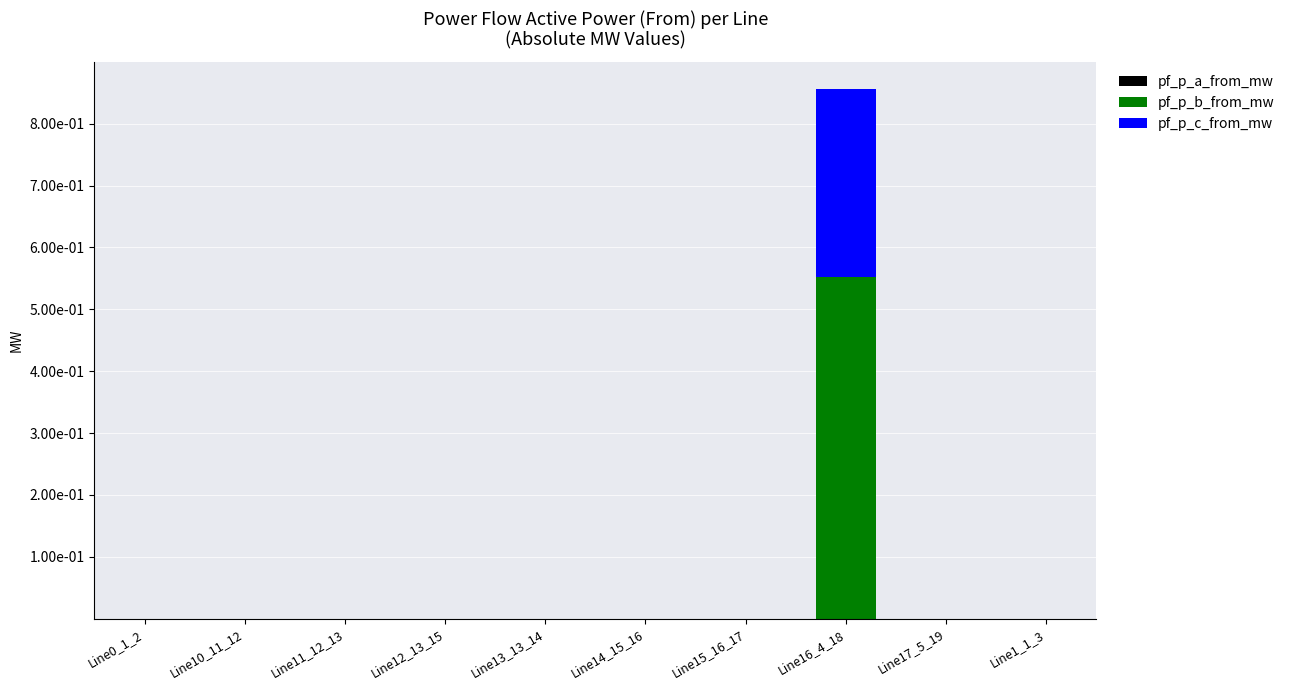

Does the chart contain stacked bars?

Yes